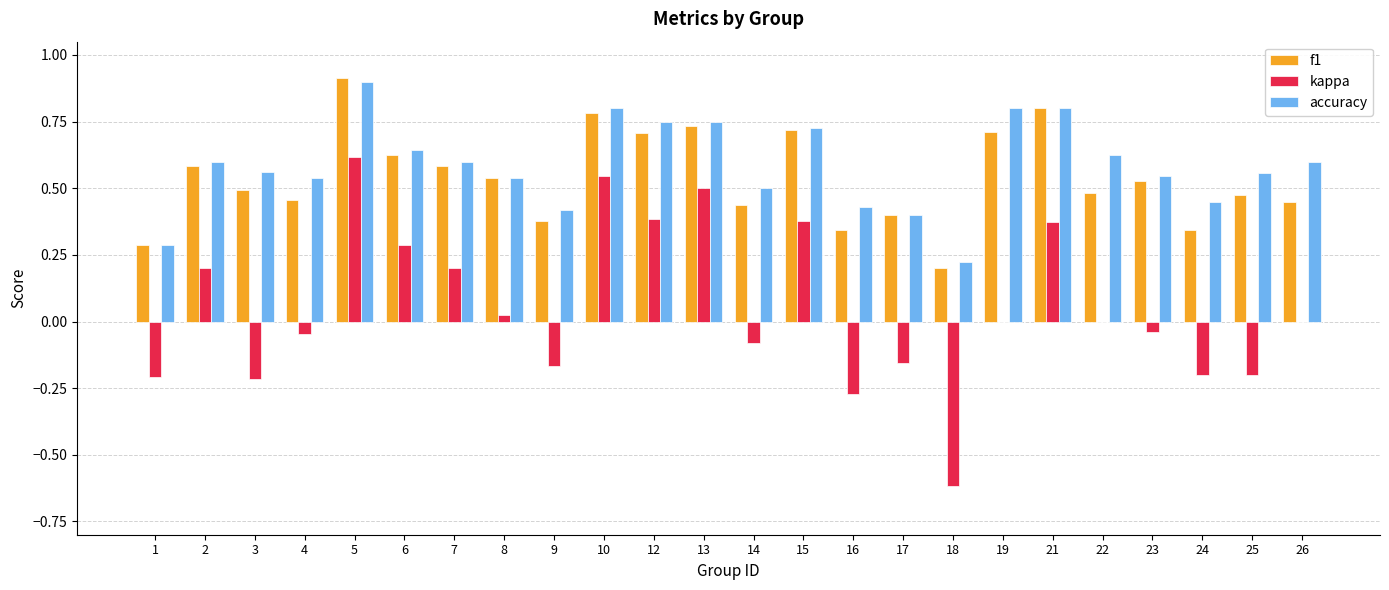

What is the sum of all kappa values?

1.3